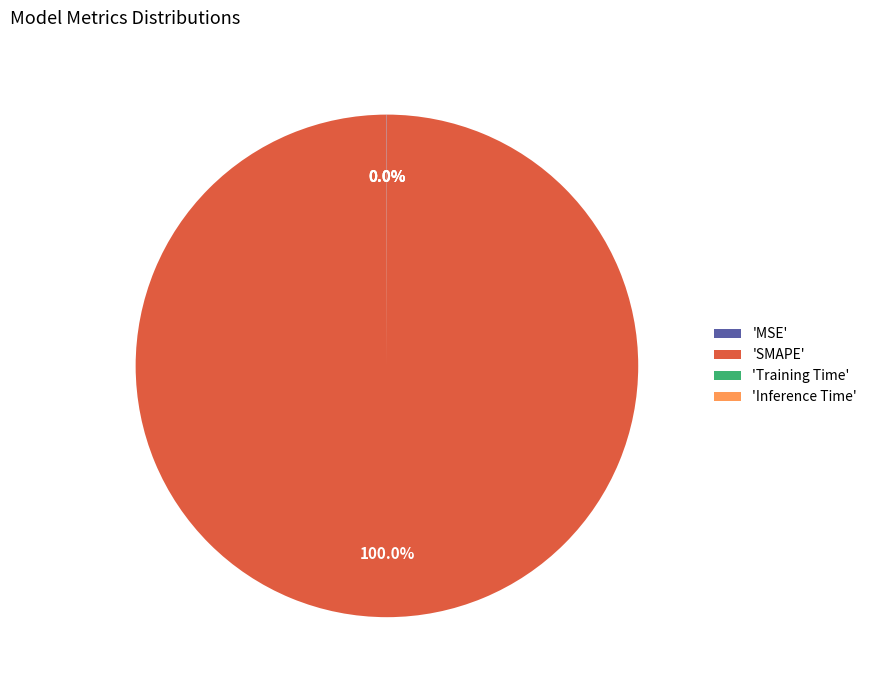

Does any single category account for the majority?

Yes